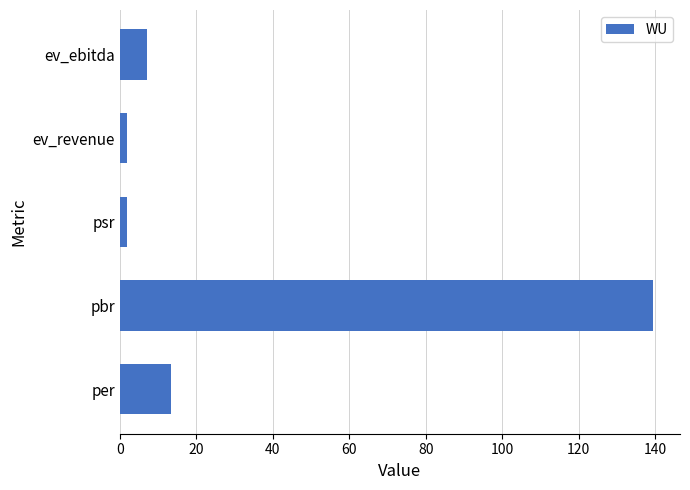

Which category has the highest value across all series?

pbr